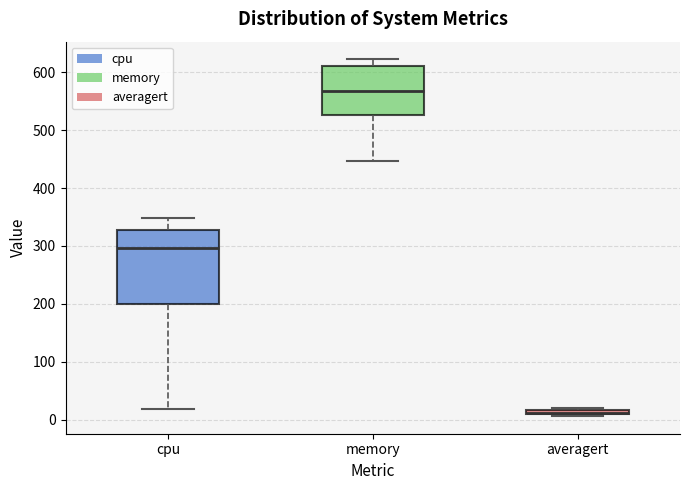

Where does the upper whisker of the box for memory end on the y-axis? The values are not printed on the chart, so give them approximately, as read against the axis.

620